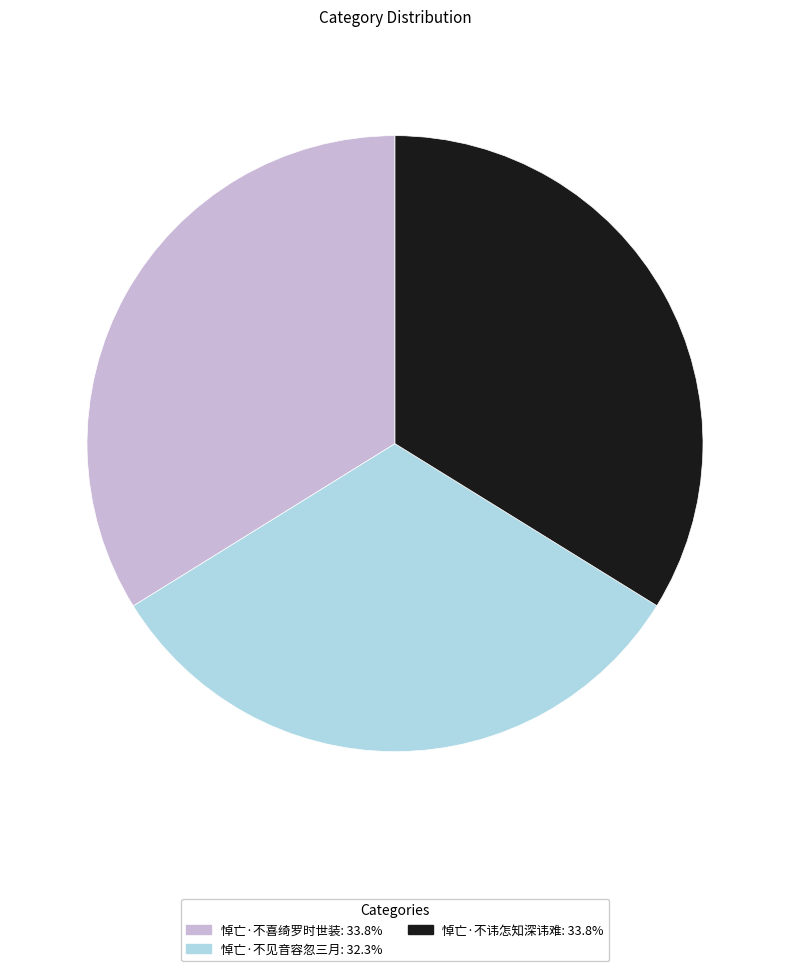

Between 悼亡·不见音容忽三月 and 悼亡·不讳怎知深讳难, which is larger?

悼亡·不讳怎知深讳难